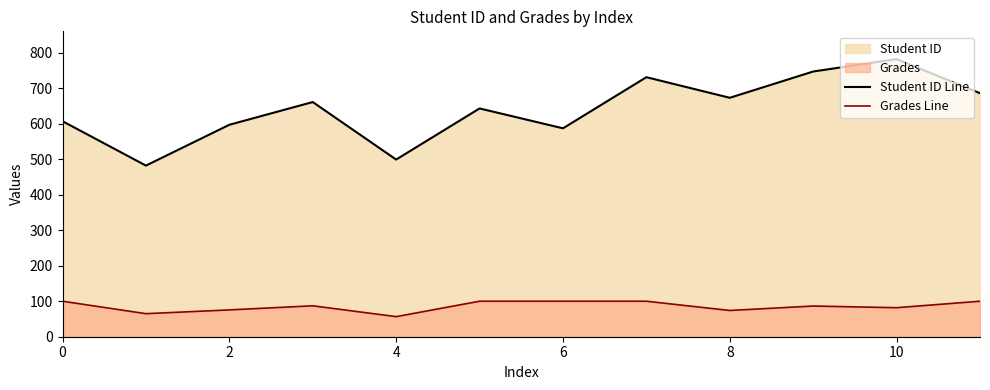

The Student ID Line series shows 607.0 at 0. True or false?

True